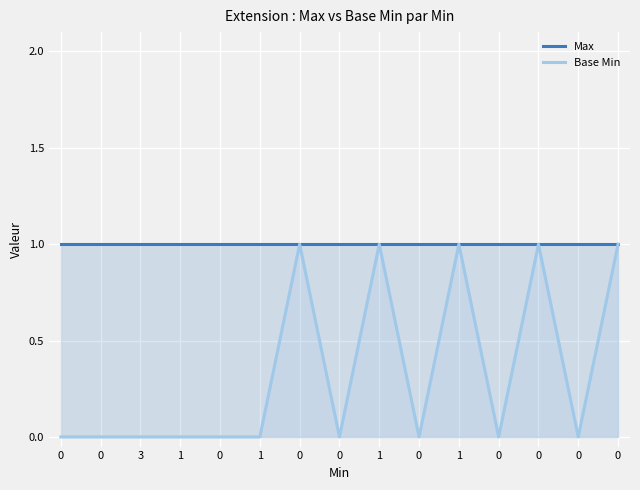

Reading right to left, transcribe all the data shown in this chart.

Max: 0=1	0=1	0=1	0=1	1=1	0=1	1=1	0=1	0=1	1=1	0=1	1=1	3=1	0=1	0=1
Base Min: 0=1	0=0	0=1	0=0	1=1	0=0	1=1	0=0	0=1	1=0	0=0	1=0	3=0	0=0	0=0